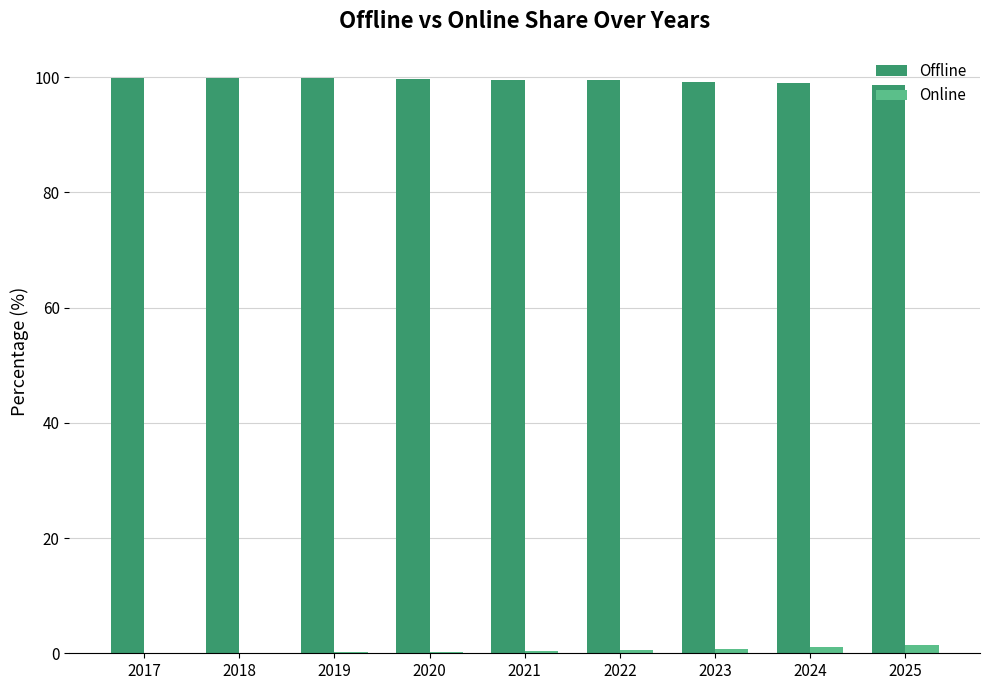

What is the difference between the Offline values at 2020 and 2019?

0.1